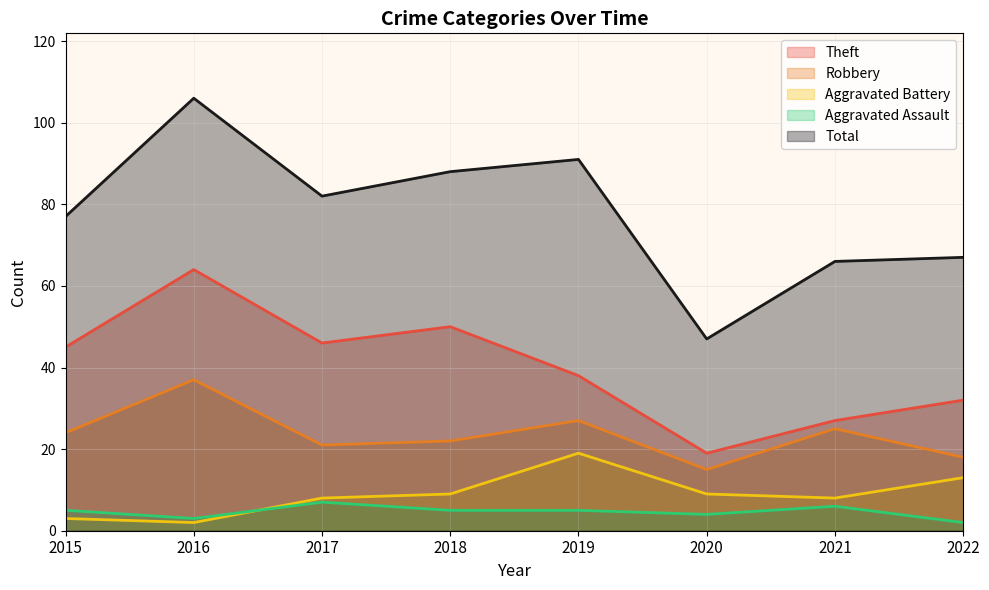

At which label does Aggravated Assault reach its peak?

2017